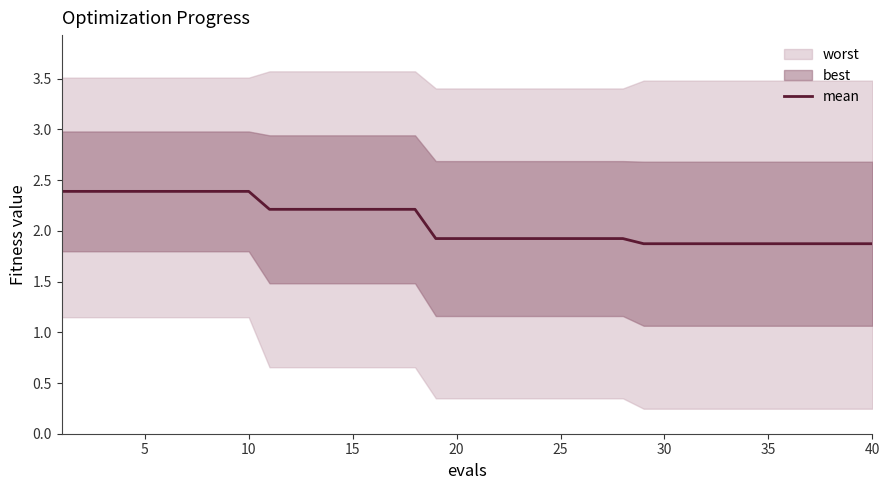

True or false: mean has a value of 3.4 at 15.

False